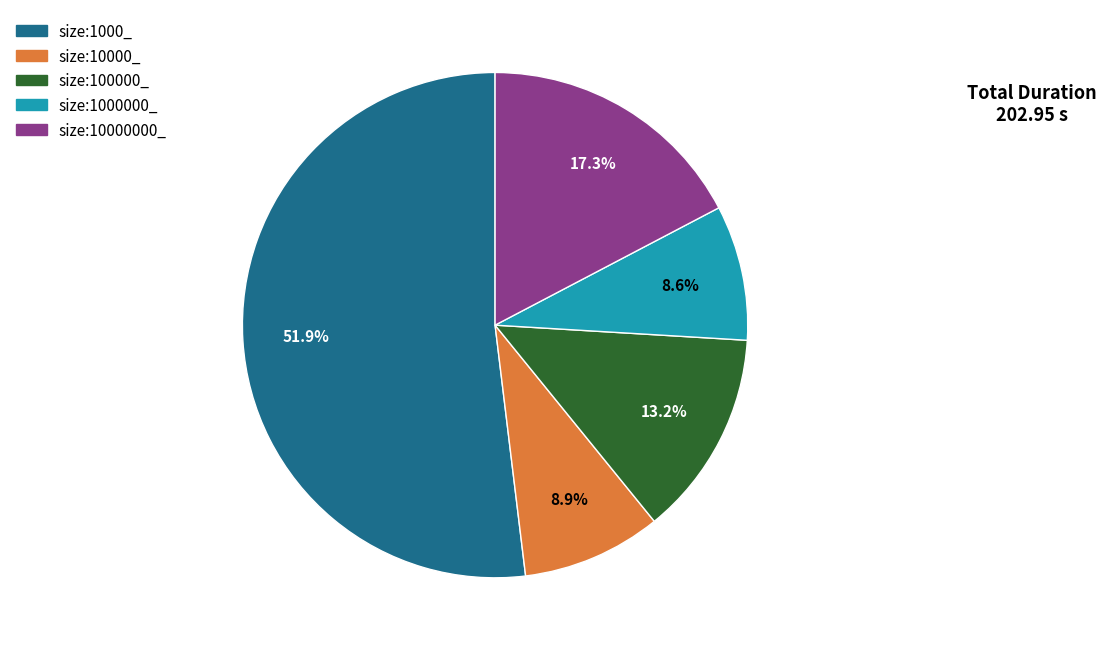

Does any single category account for the majority?

Yes